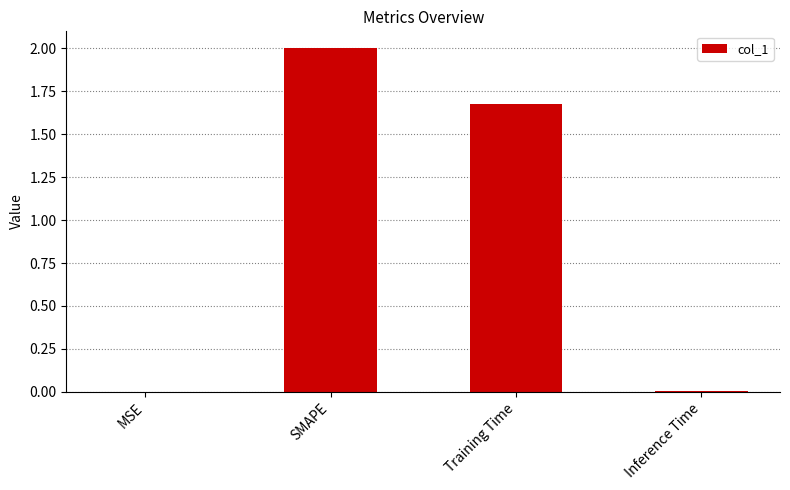

What is the sum of all values?

3.7